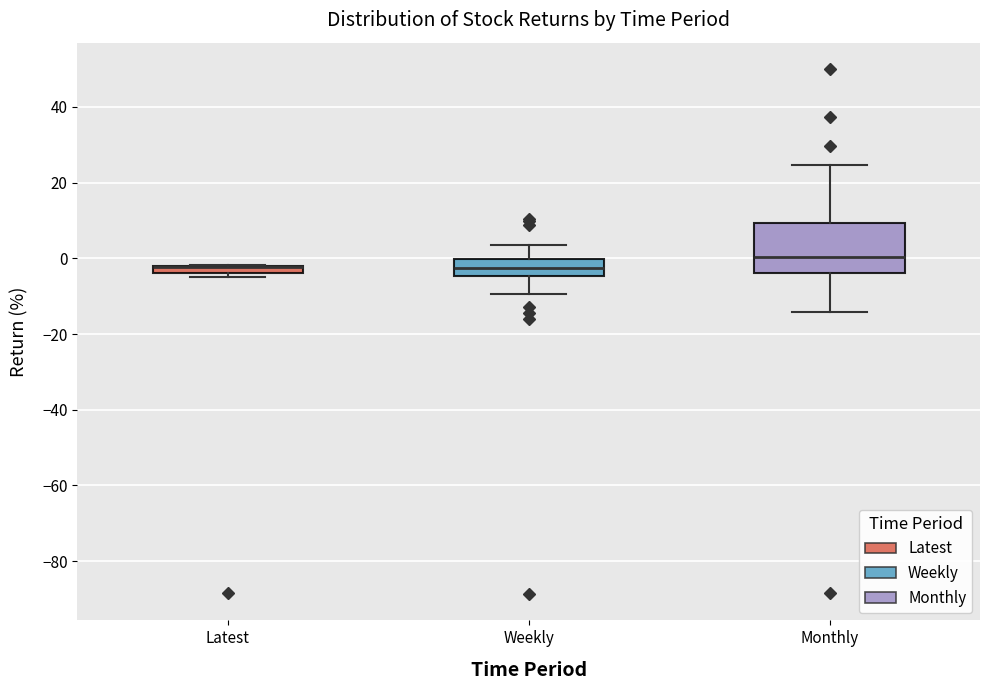

Which box is the tallest, from its lower edge to its upper edge?

Monthly